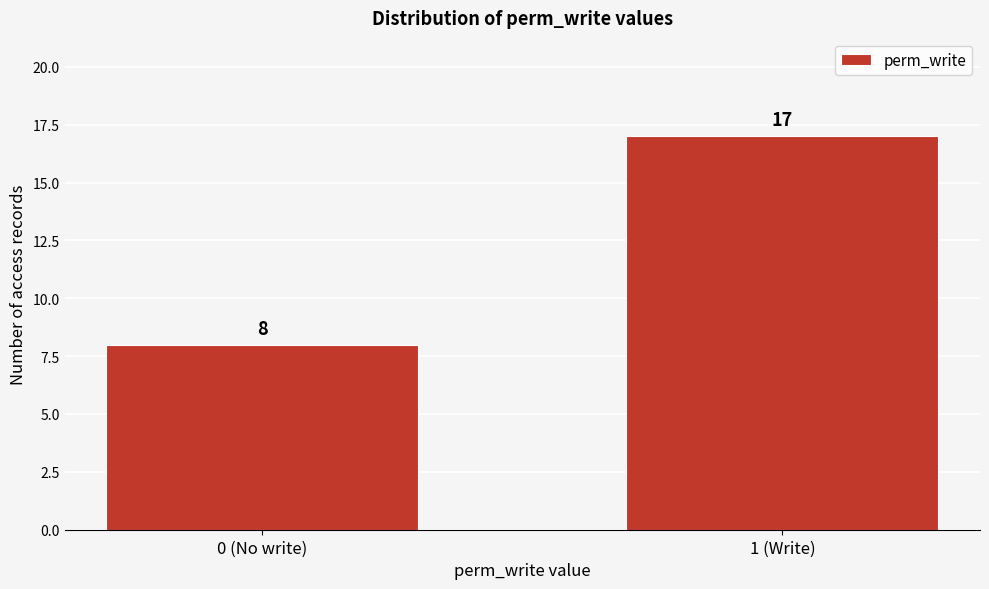

Reading right to left, list all the values displayed in this chart.

1 (Write)=17	0 (No write)=8